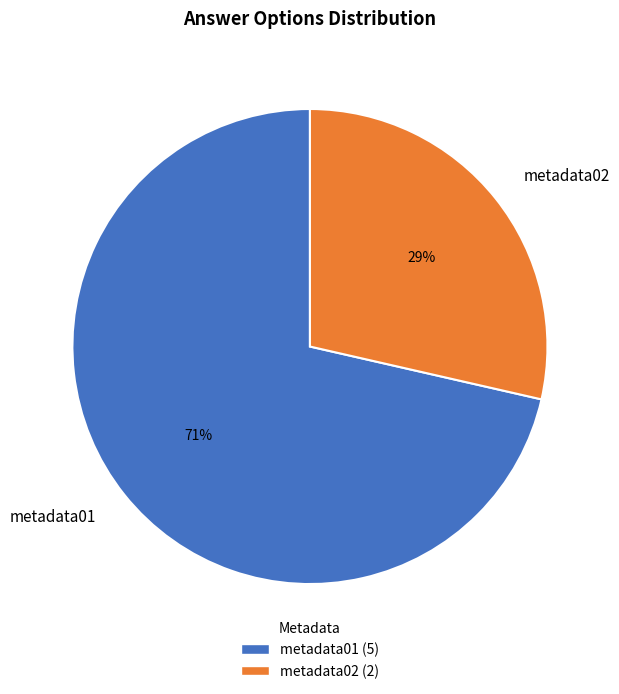

Count the number of slices in the pie.

2